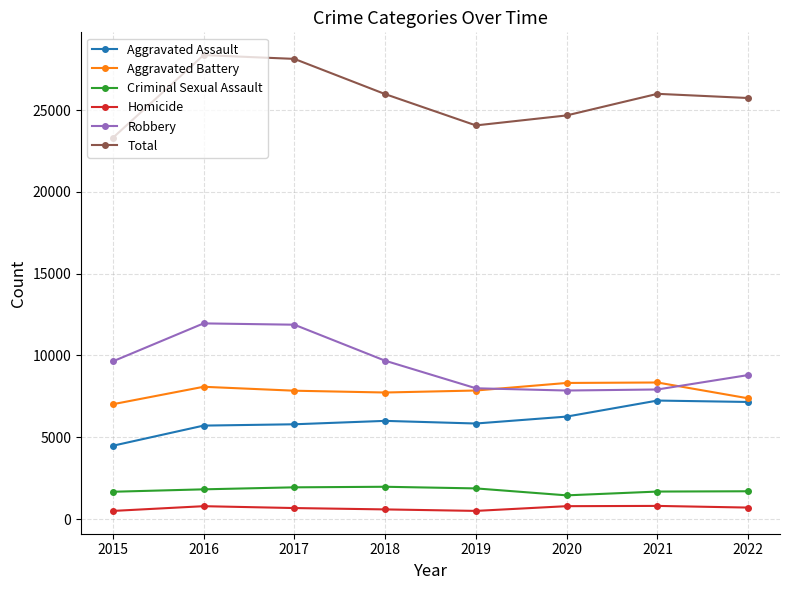

Is it true that Aggravated Battery equals 3056 at 2015?

False